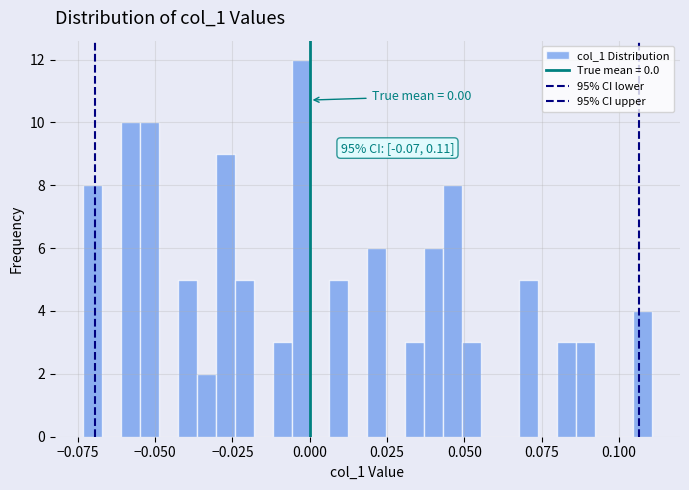

Read against the x-axis, roughly where is the centre of the tallest bar?

-0.005